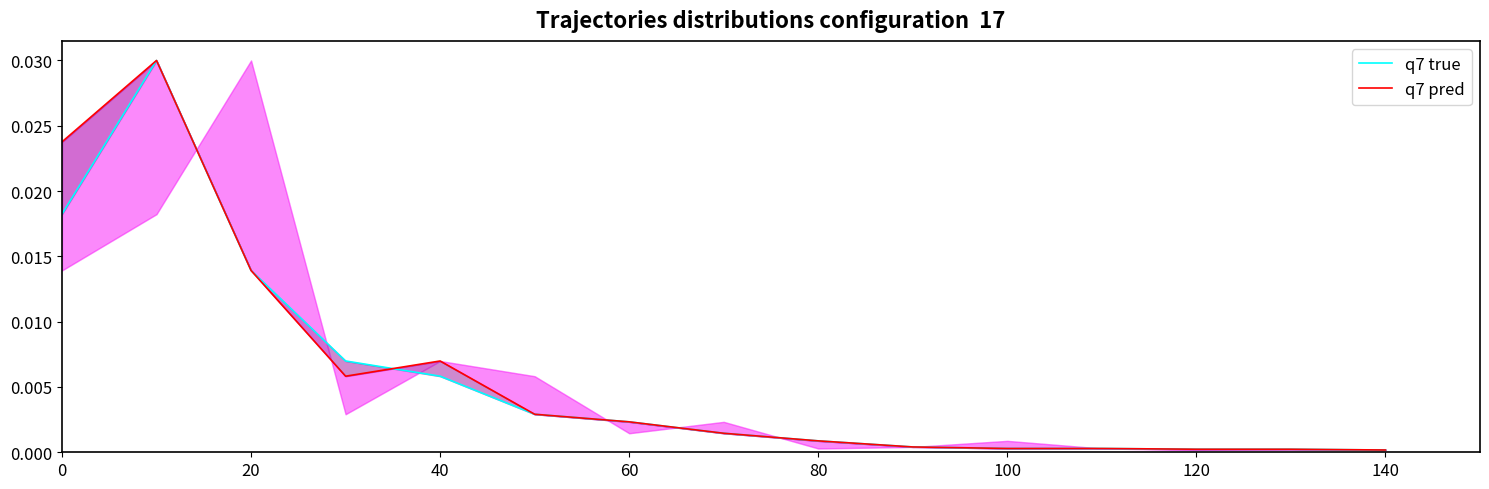

True or false: q7 pred and q7 true intersect in this chart.

True